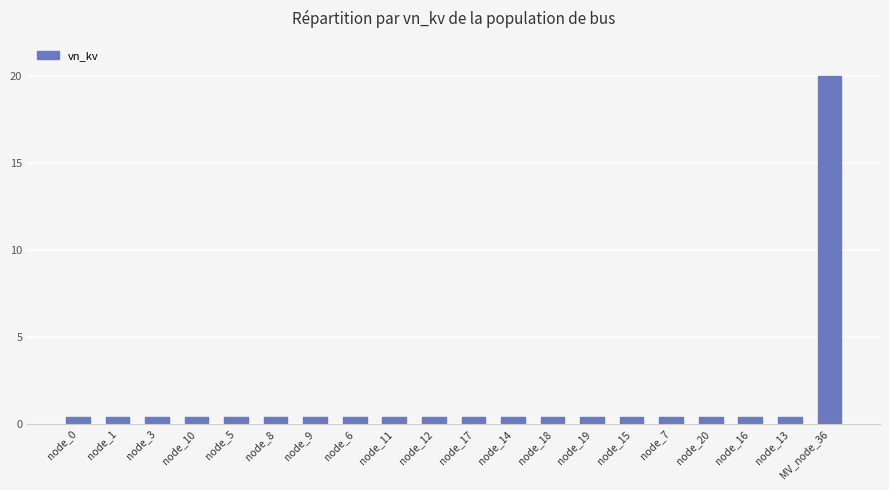

Read the value at node_14.

0.4